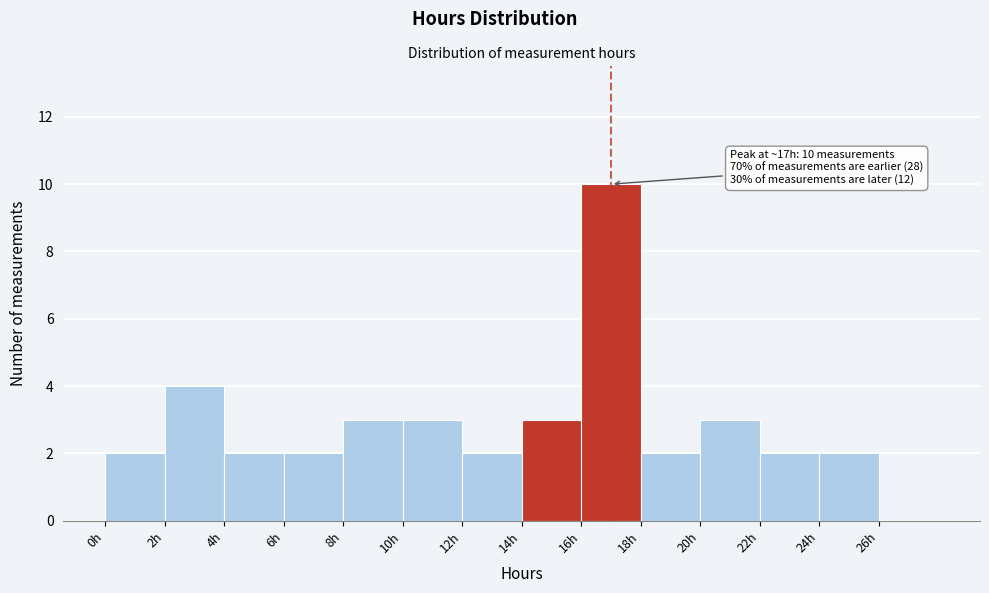

Which range on the x-axis has the tallest bar?

16 to 18